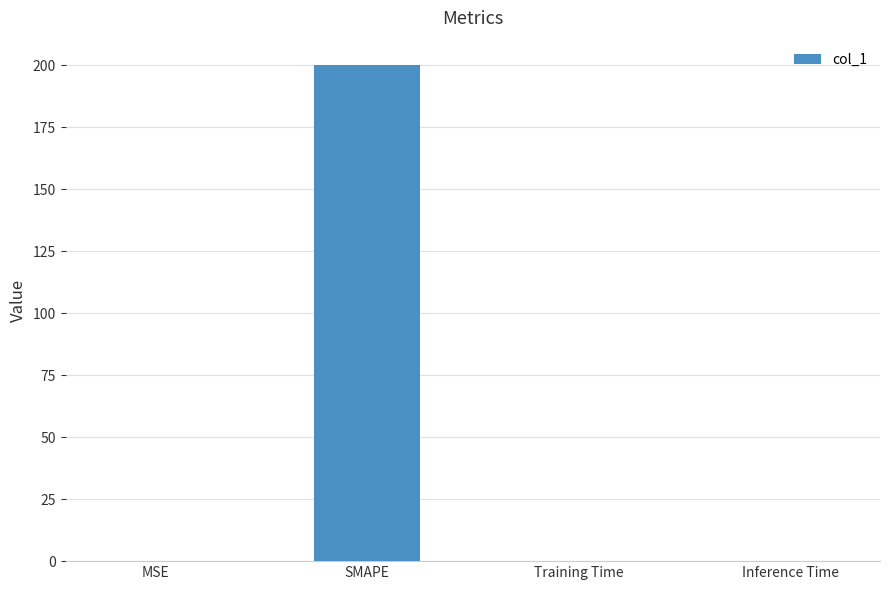

True or false: the data shows 0.0 at Inference Time.

True